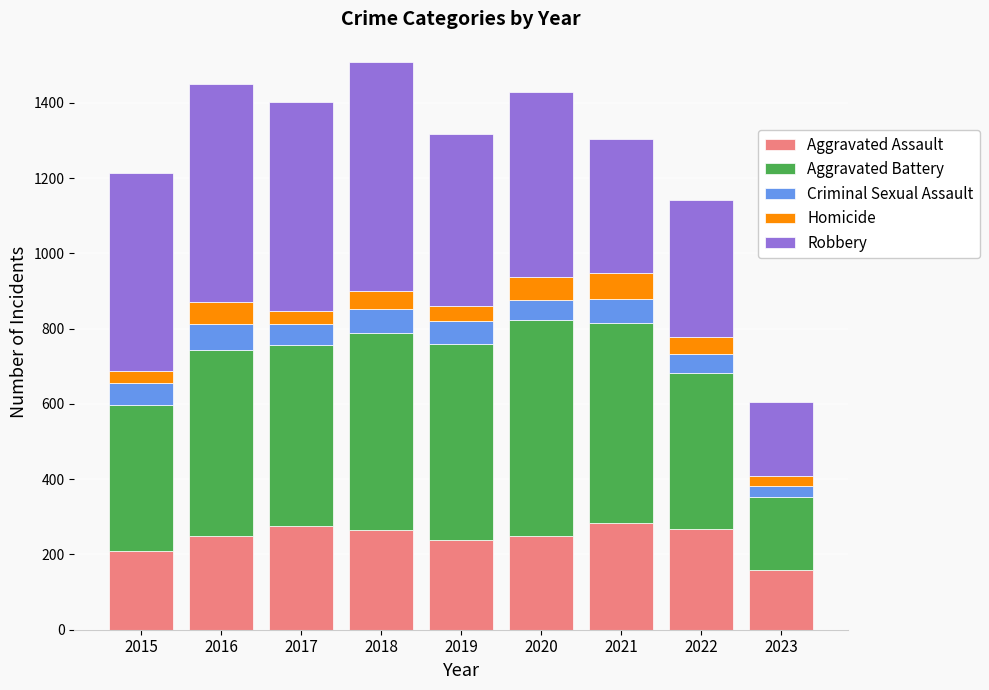

Are the bars horizontal?

No